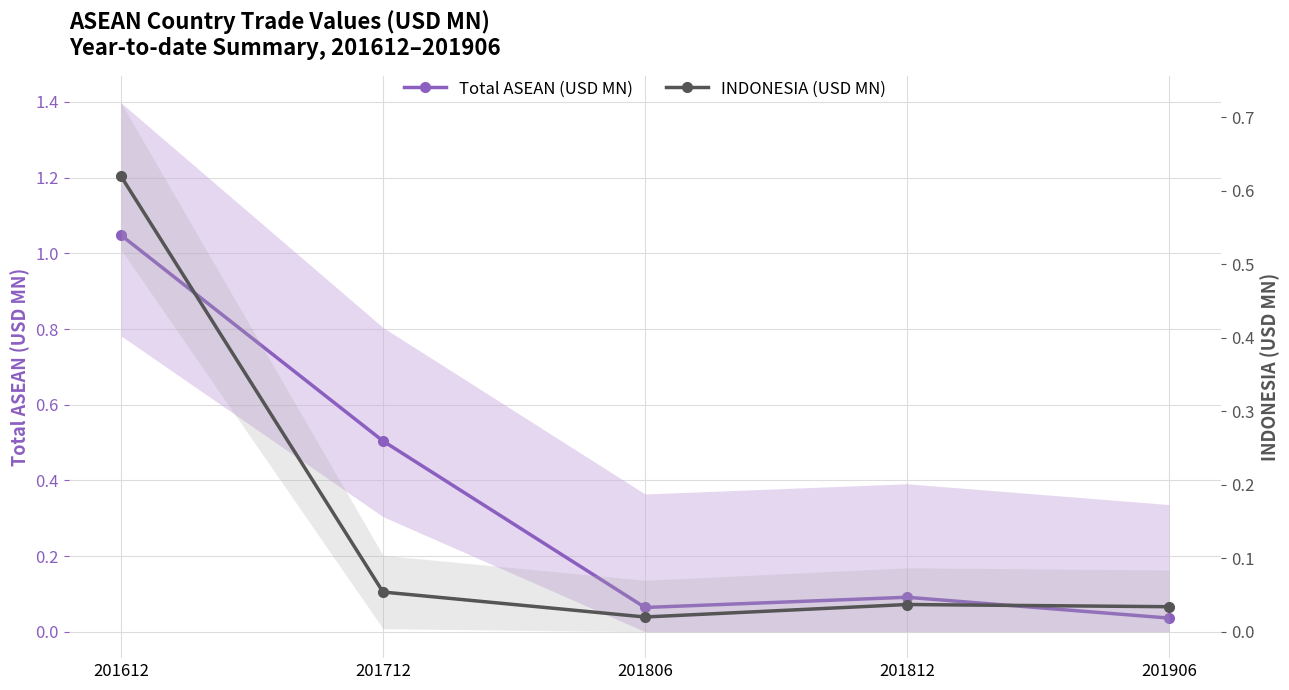

True or false: INDONESIA (USD MN) and Total ASEAN (USD MN) cross at least once.

False